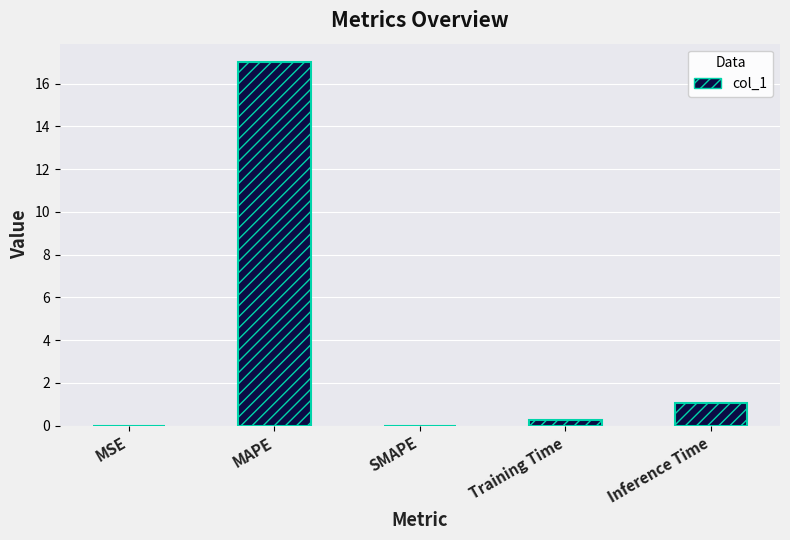

What is the maximum value shown in the chart?

17.0